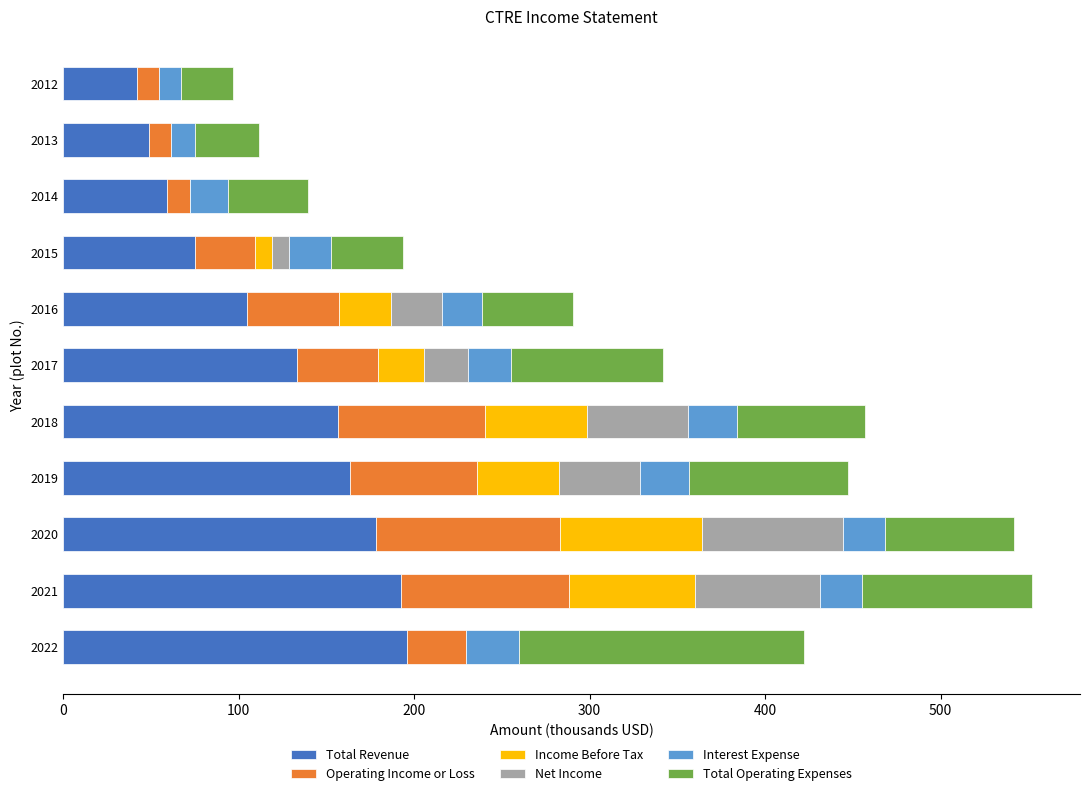

How many data points does each series have?

11